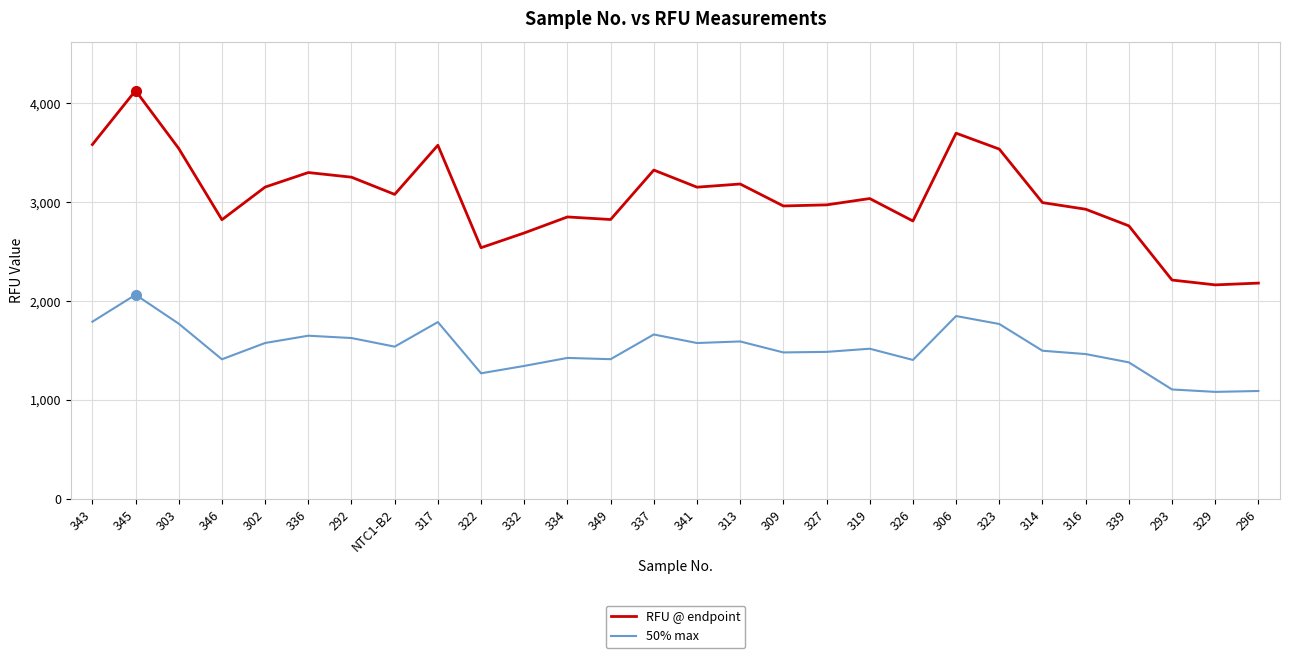

What is the difference between the maximum and minimum values in the RFU @ endpoint series?

1965.0